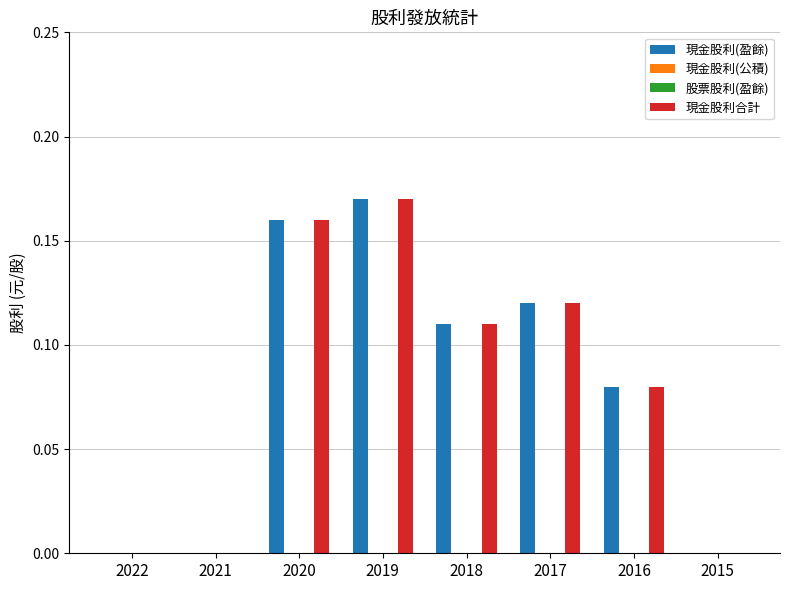

Which series changed the most between 2017 and 2015?

現金股利(盈餘)